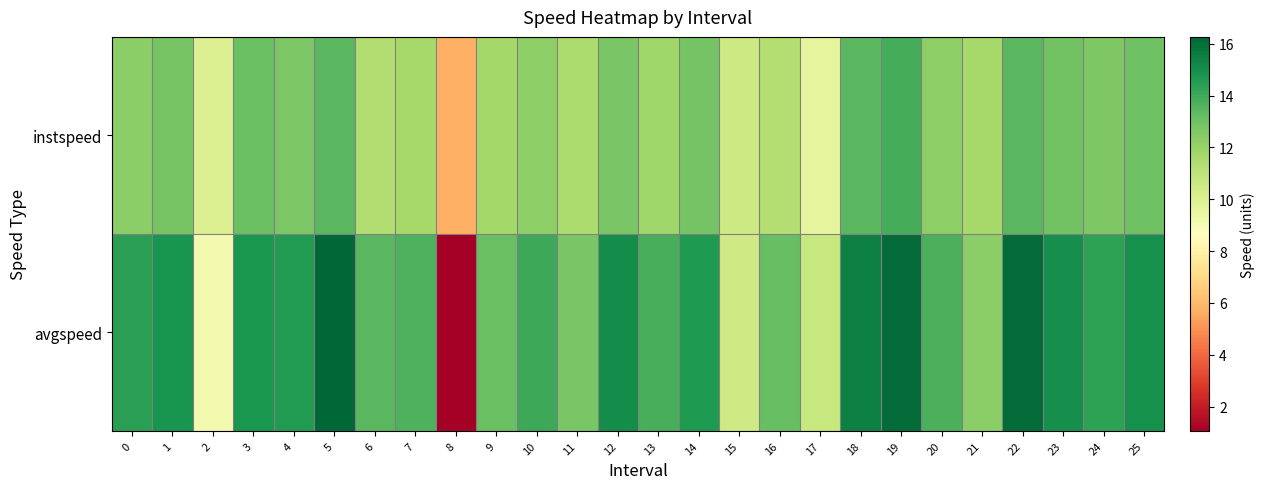

What is the difference between the highest and lowest values at 19?

2.2